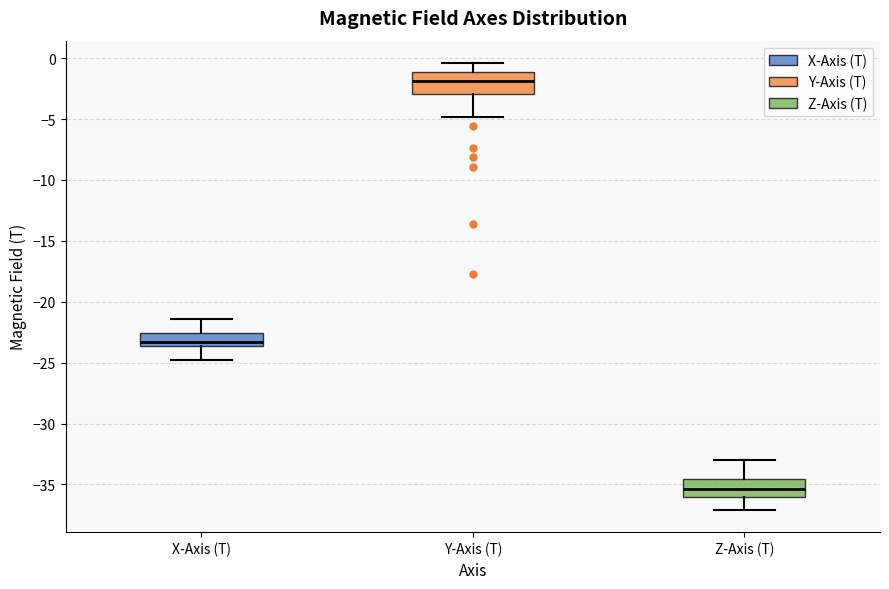

Reading left to right, transcribe this box plot: for each box, give where its median line is, the range the box spans, and where its two whiskers end, as read against the y-axis. The values are not printed on the chart, so give them approximately, as read against the axis.

X-Axis (T): median -23.5 (inside the box), box -23.5 to -22.5, whiskers -25.0 to -21.5
Y-Axis (T): median -2.0, box -3.0 to -1.0, whiskers -5.0 to -0.5
Z-Axis (T): median -35.5, box -36.0 to -34.5, whiskers -37.0 to -33.0